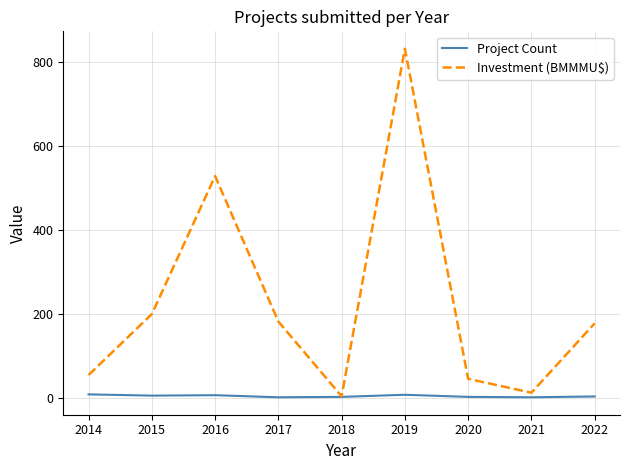

Which category has the highest value in the Investment (BMMMU$) series?

2019